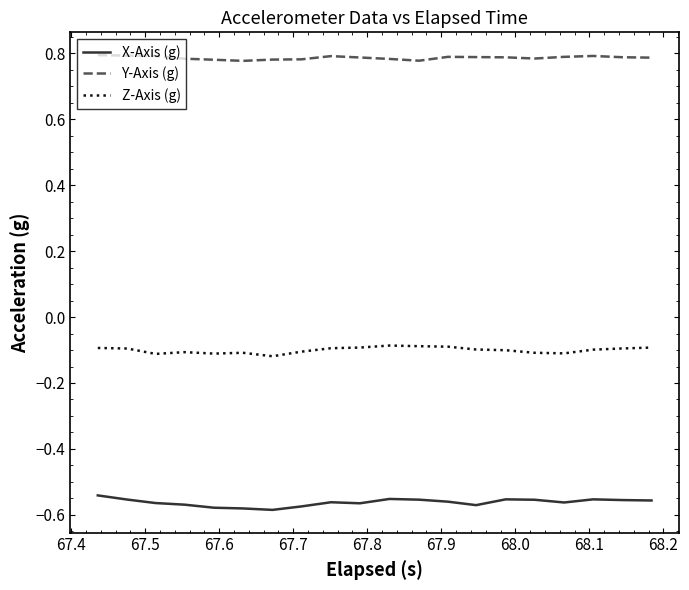

Which series has the largest total across all categories?

Y-Axis (g)